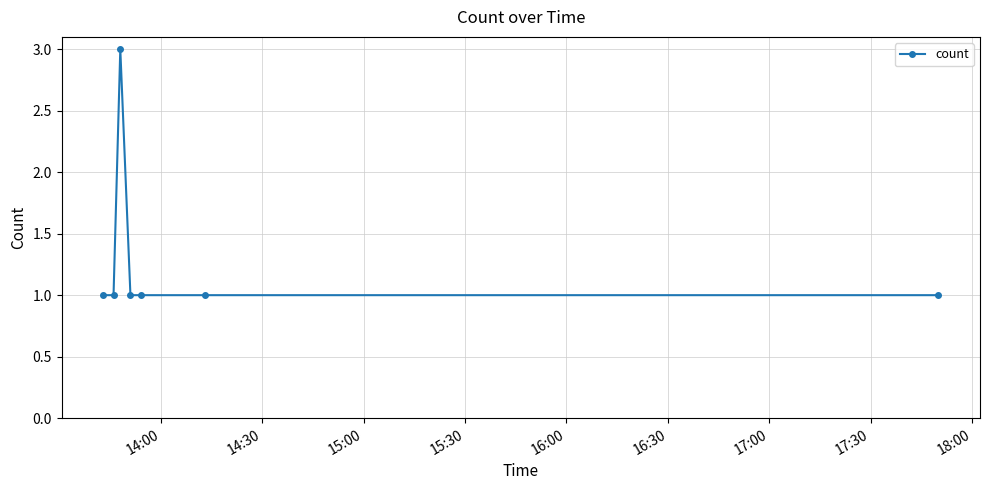

True or false: the data has more than 0 interior local peaks.

True